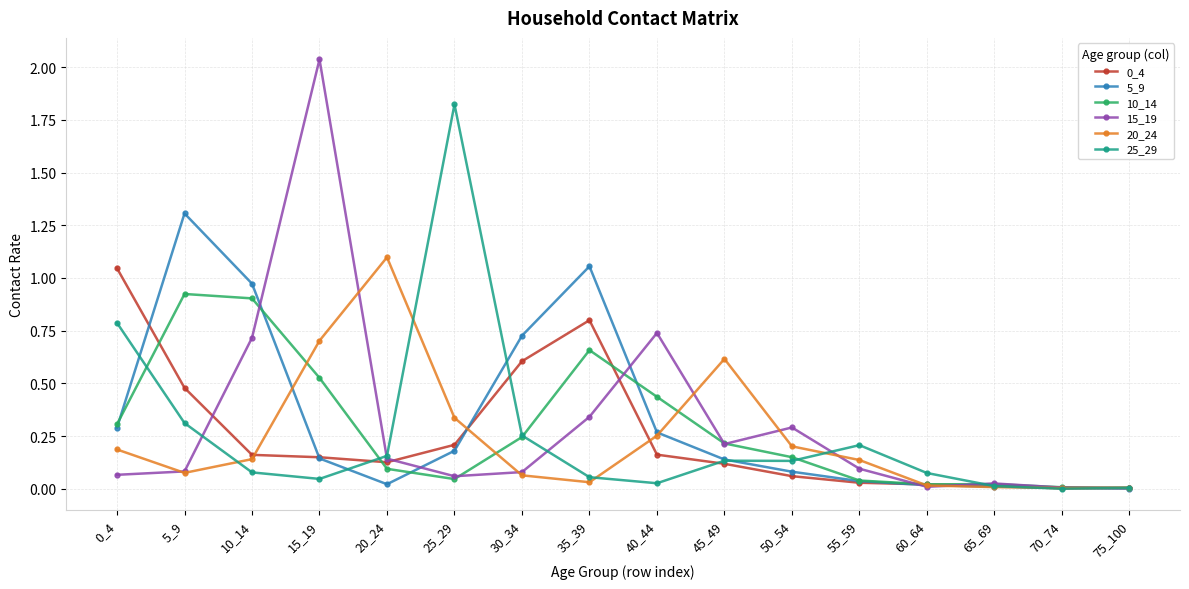

The 20_24 series shows 0.0 at 5_9. True or false?

False